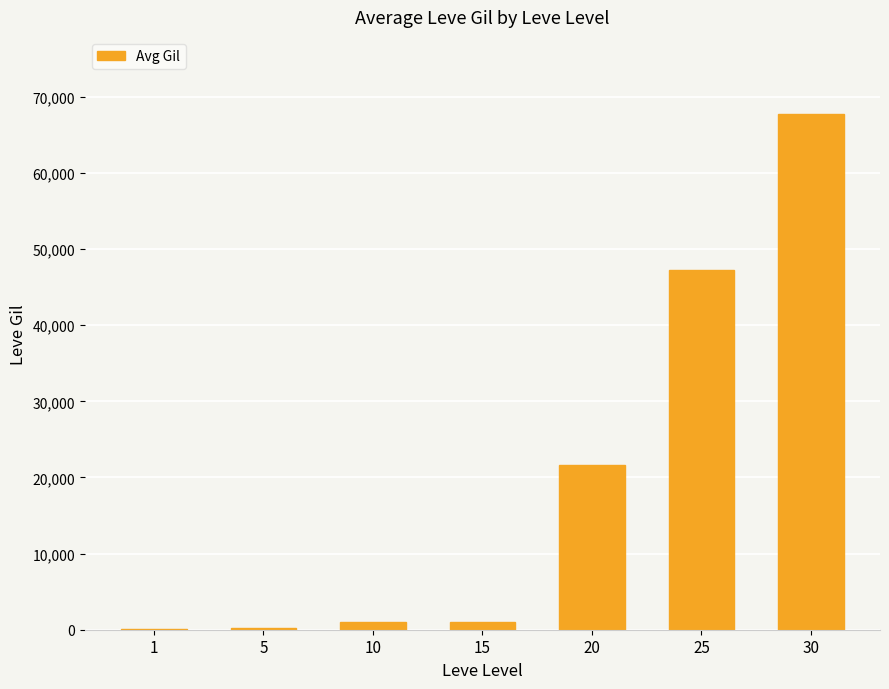

Read the value at 10, to the nearest 50.

1000